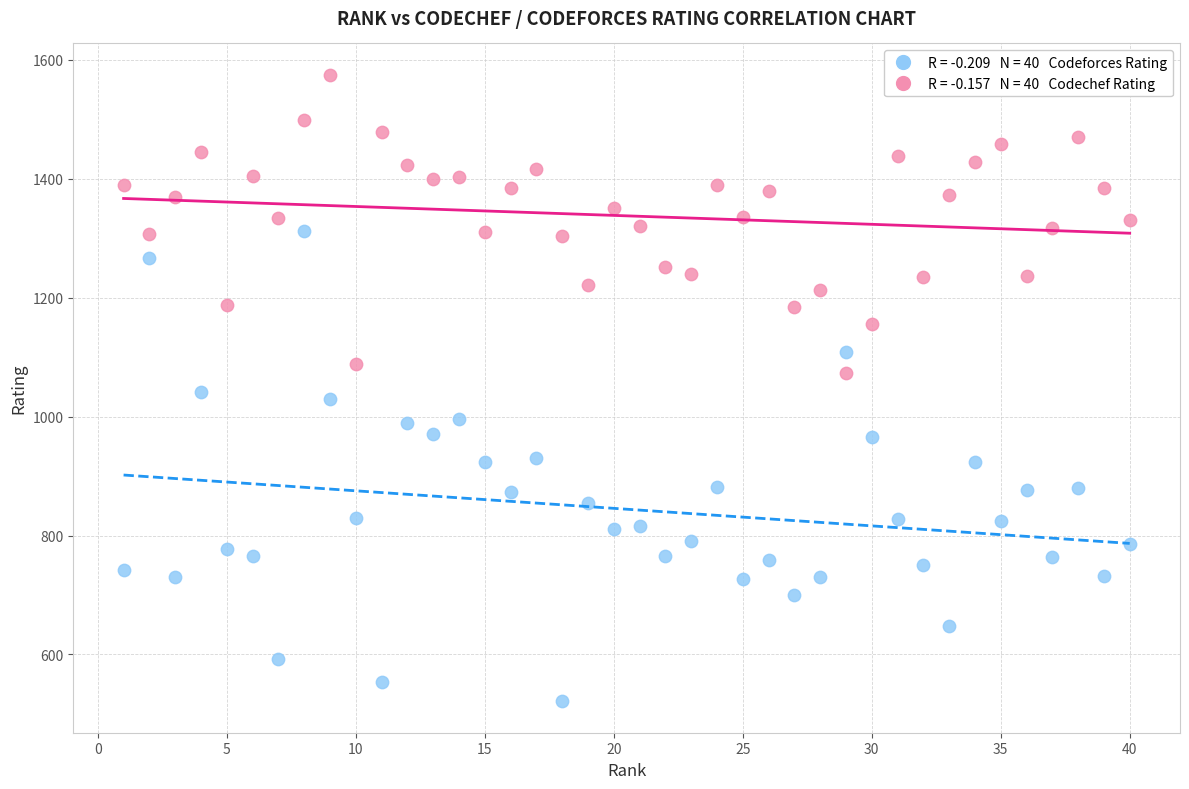

Across all data points, what is the range of Y values (max minus min)?

1054